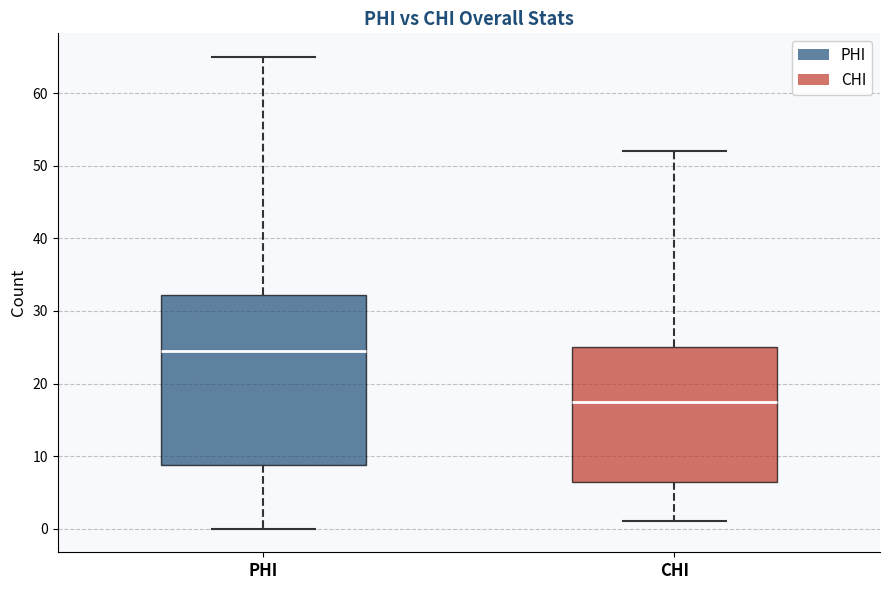

Reading left to right, read every box against the y-axis: the position of its median line, the range the box covers, and the ends of its whiskers. The values are not printed on the chart, so give them approximately, as read against the axis.

PHI: median 25, box 9 to 32, whiskers 0 to 65
CHI: median 18, box 7 to 25, whiskers 1 to 52